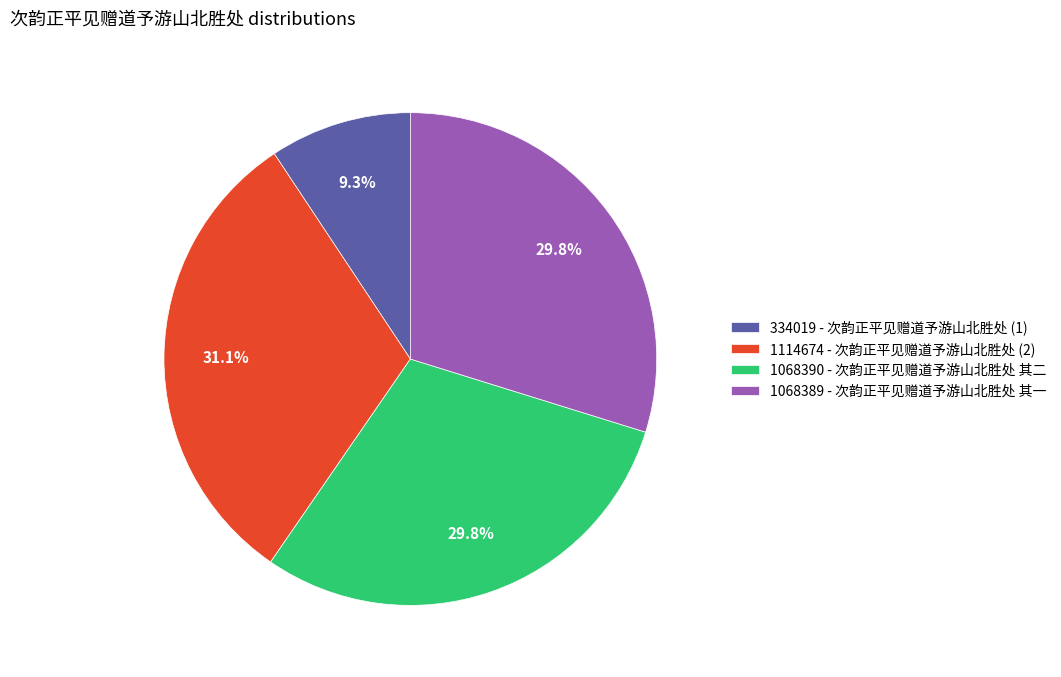

Combined, do 334019 - 次韵正平见赠道予游山北胜处 (1) and 1114674 - 次韵正平见赠道予游山北胜处 (2) account for over 50%?

No